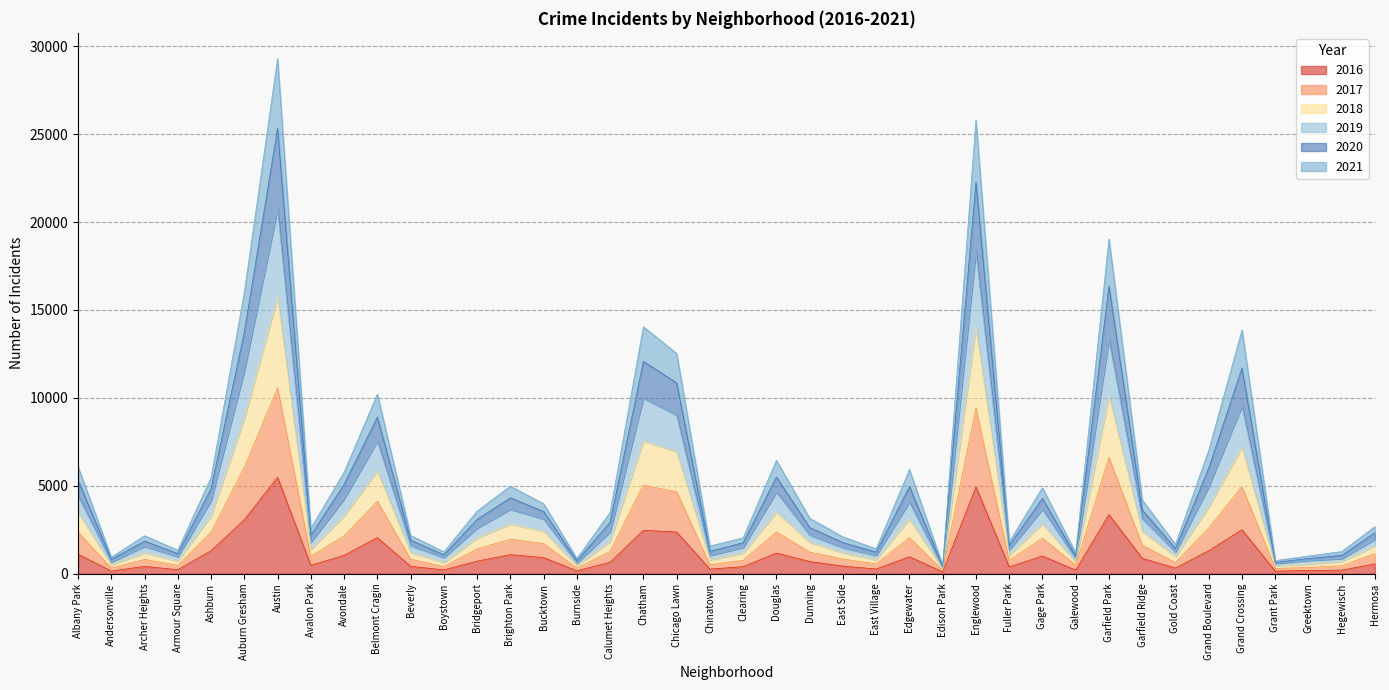

At how many categories does at least one series exceed 12442?

7